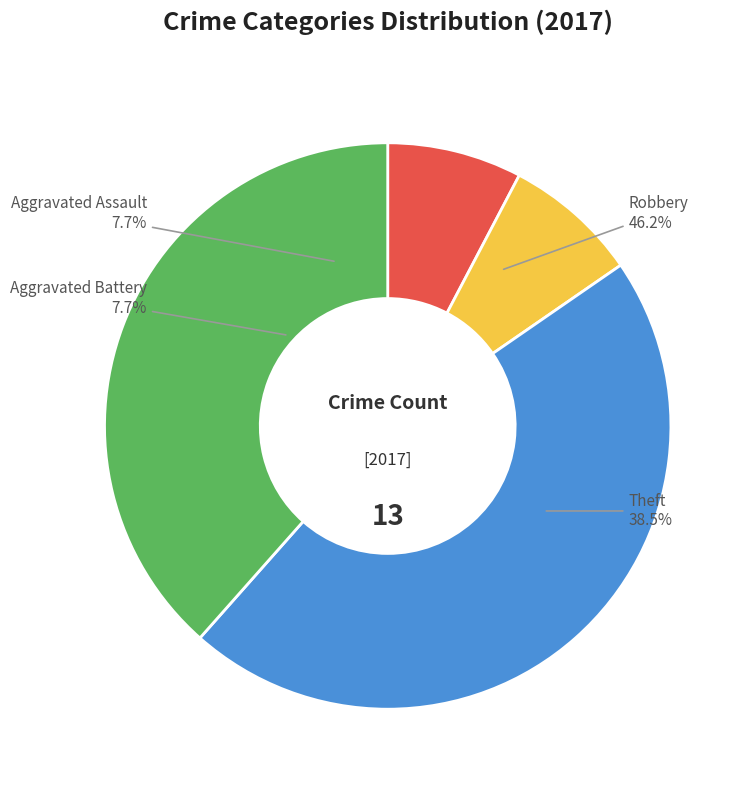

Which category has the biggest portion of the pie?

Robbery